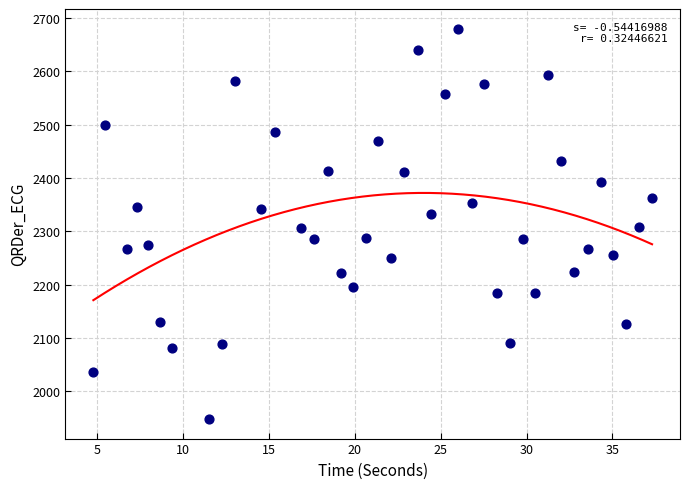

What is the range of Y values (max minus min)?

733.0